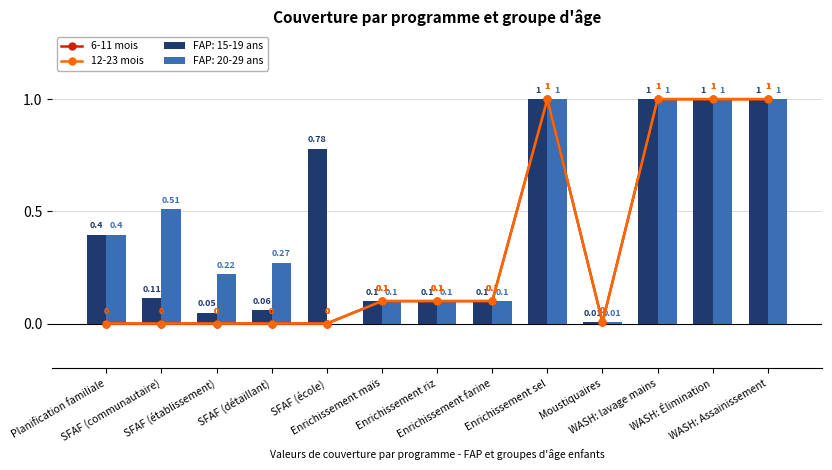

What position from the left is Enrichissement maïs?

6